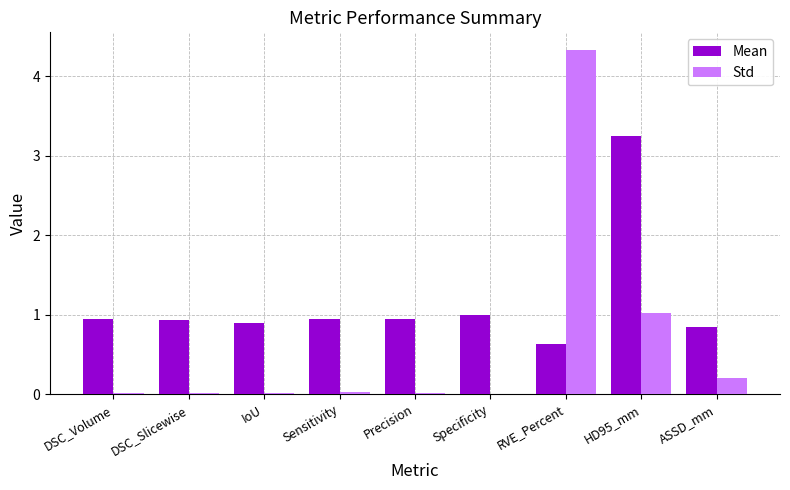

How many groups of bars are there?

9